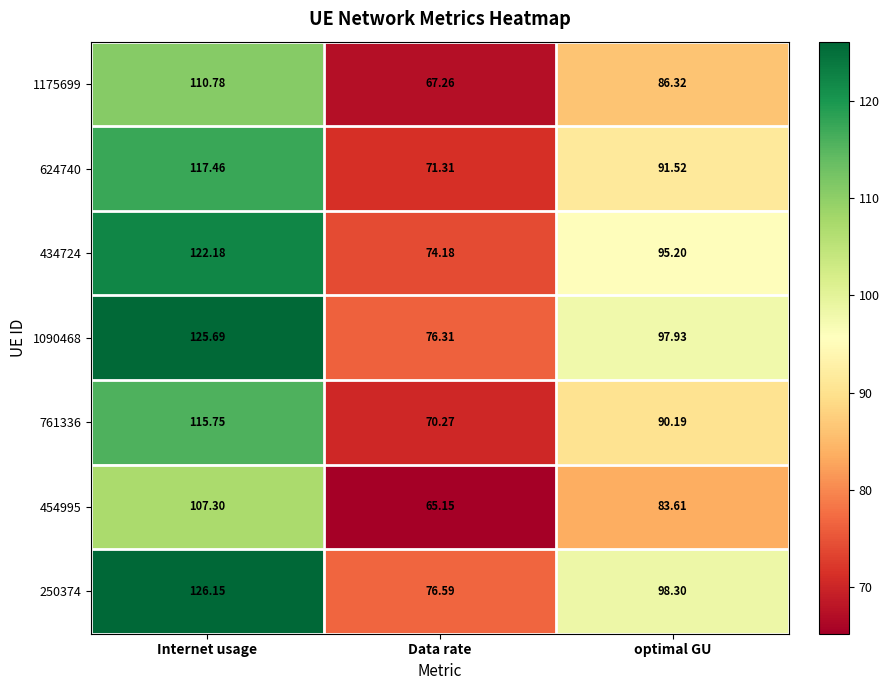

Which series has the largest range (max minus min)?

250374